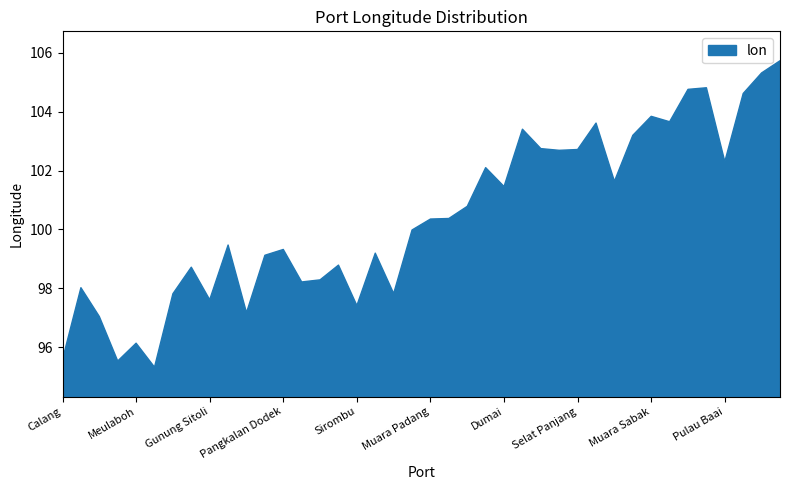

What is the sum of all values?

4016.7